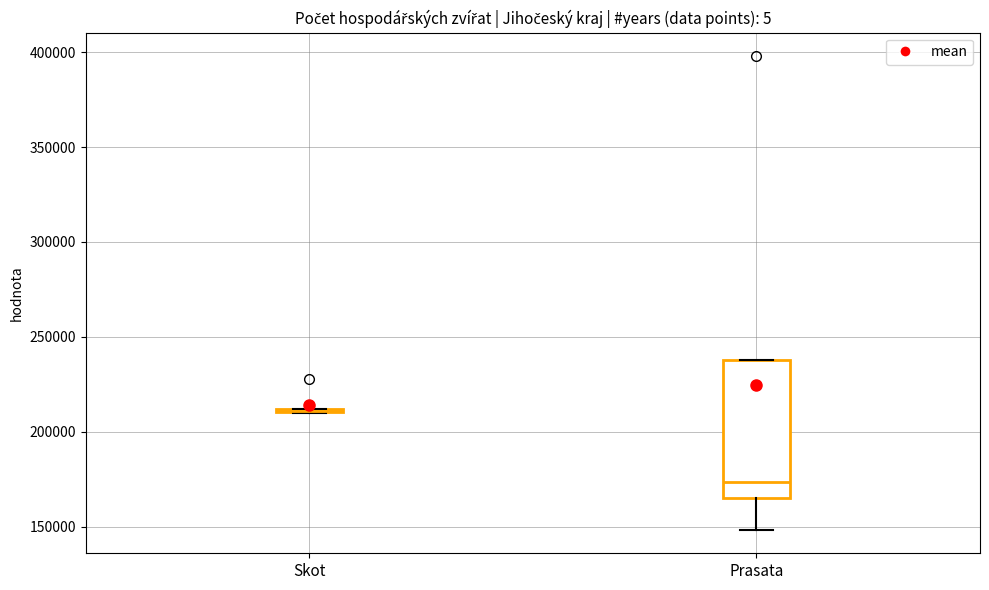

Comparing the boxes themselves (not the whiskers), which one is the tallest?

Prasata